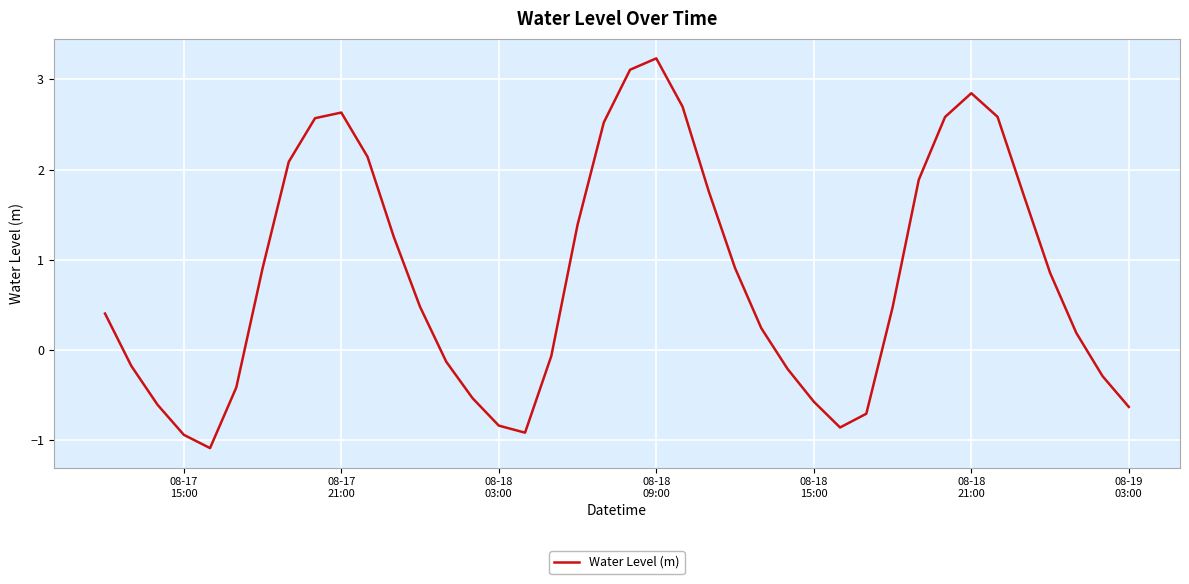

What is the sum of all values?

32.4